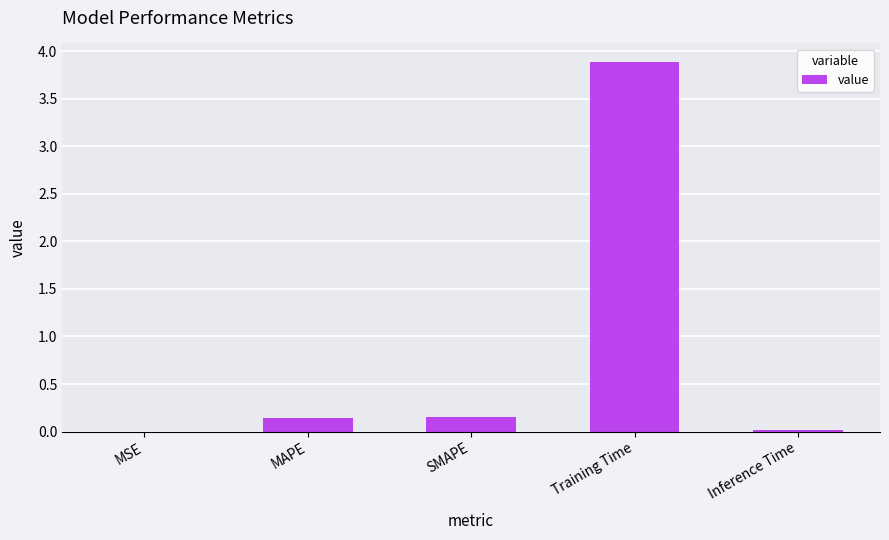

What is the greatest value displayed?

3.9